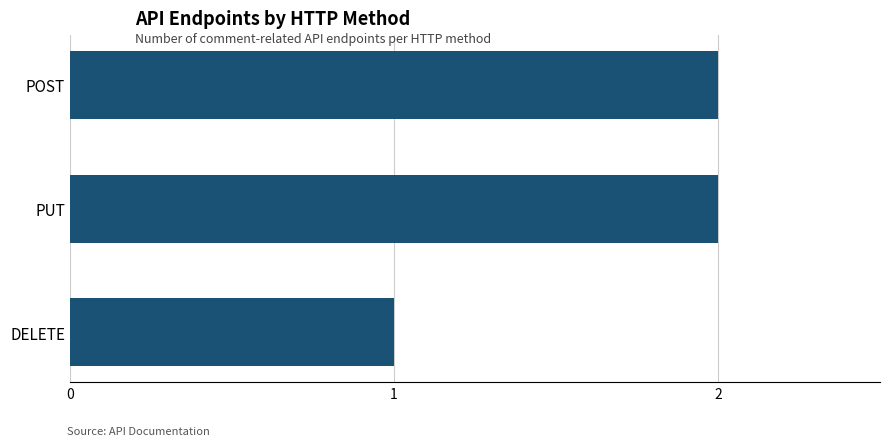

What is the ratio of the value at PUT to the value at POST?

1.0